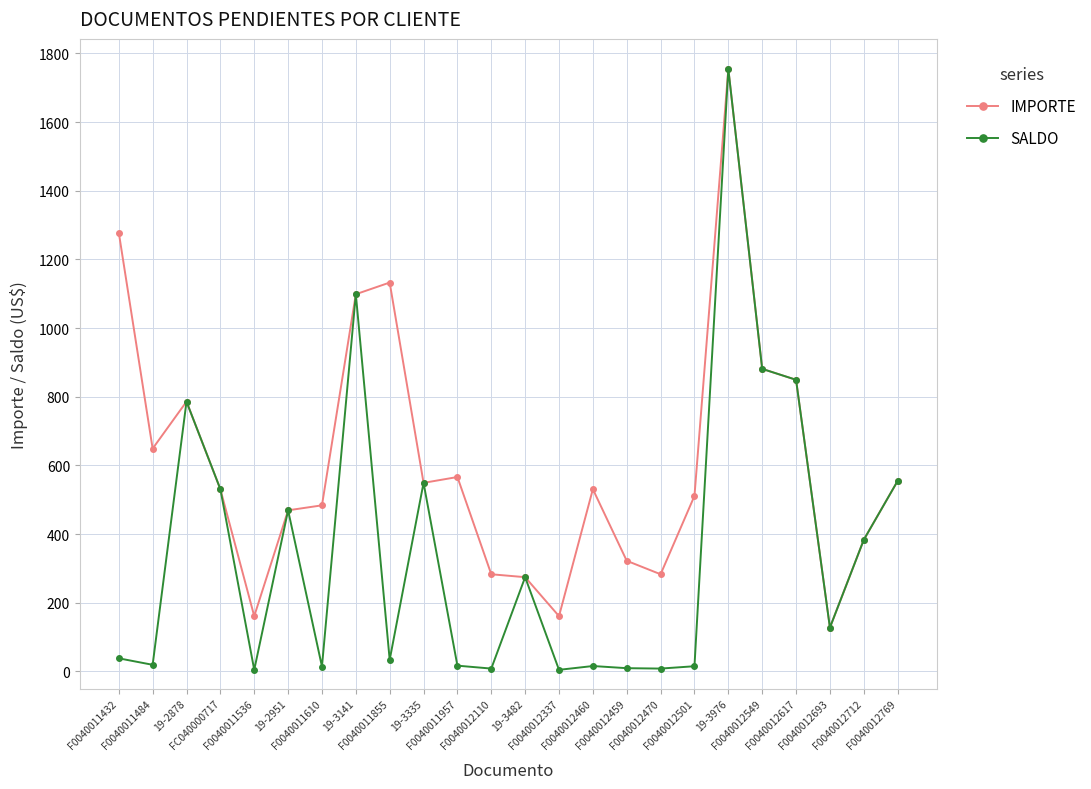

At which category is the sum across all series the highest?

19-3976